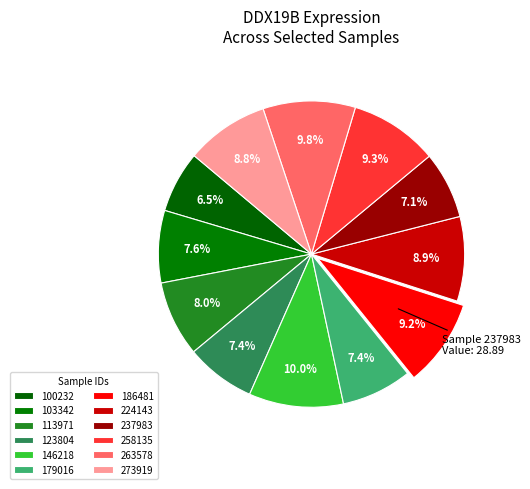

What percentage is the 123804 slice, to the nearest percent?

7%